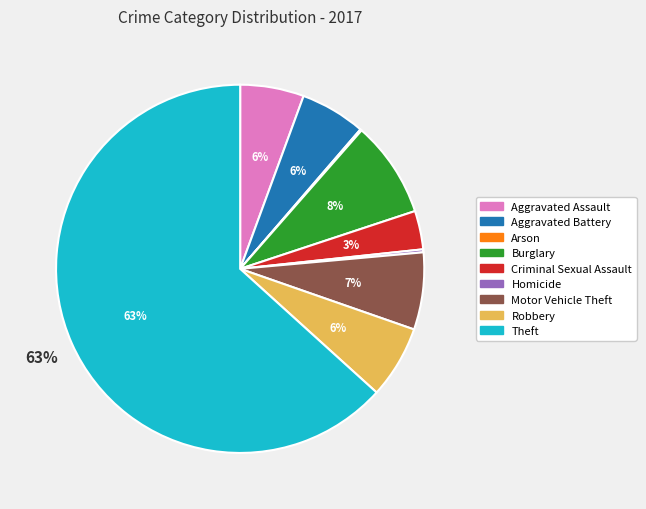

What percentage is the Burglary slice, to the nearest percent?

8%